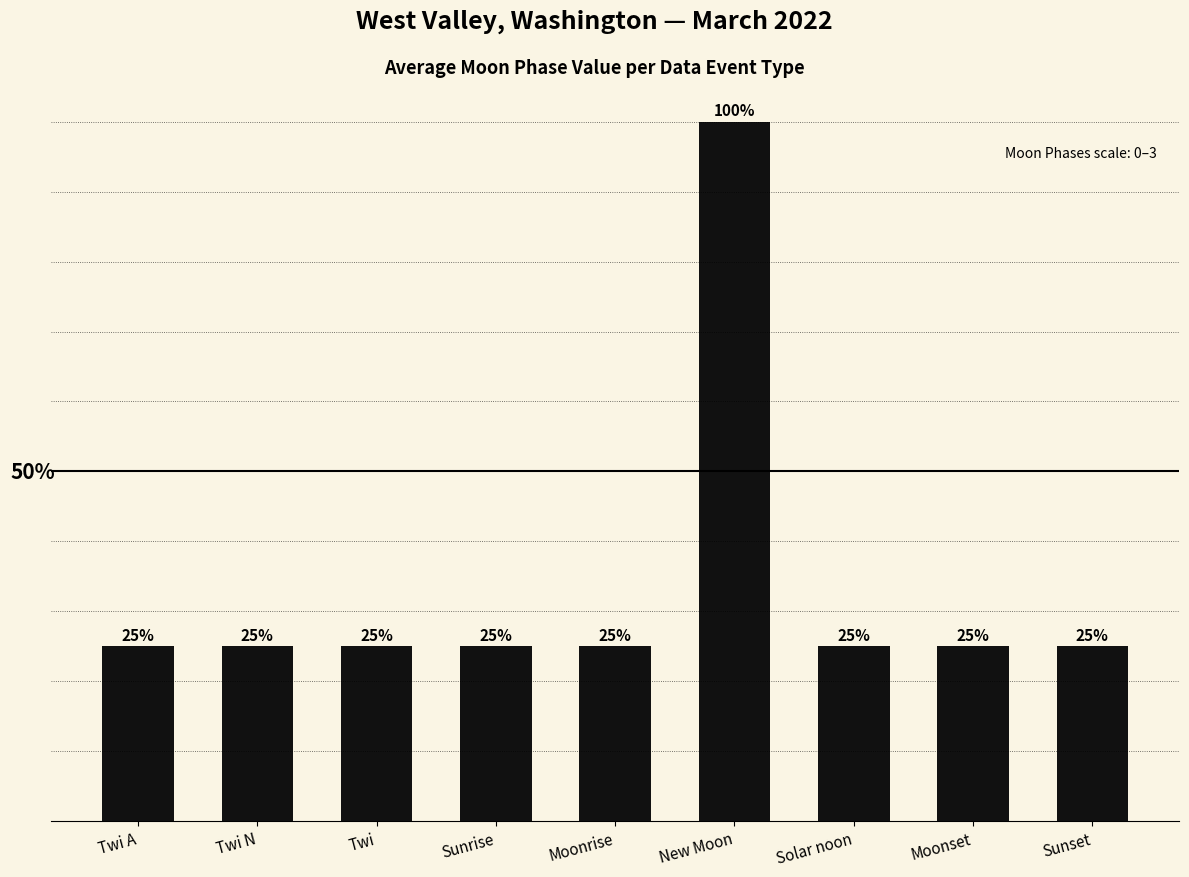

Which label corresponds to the largest value in the chart?

New Moon